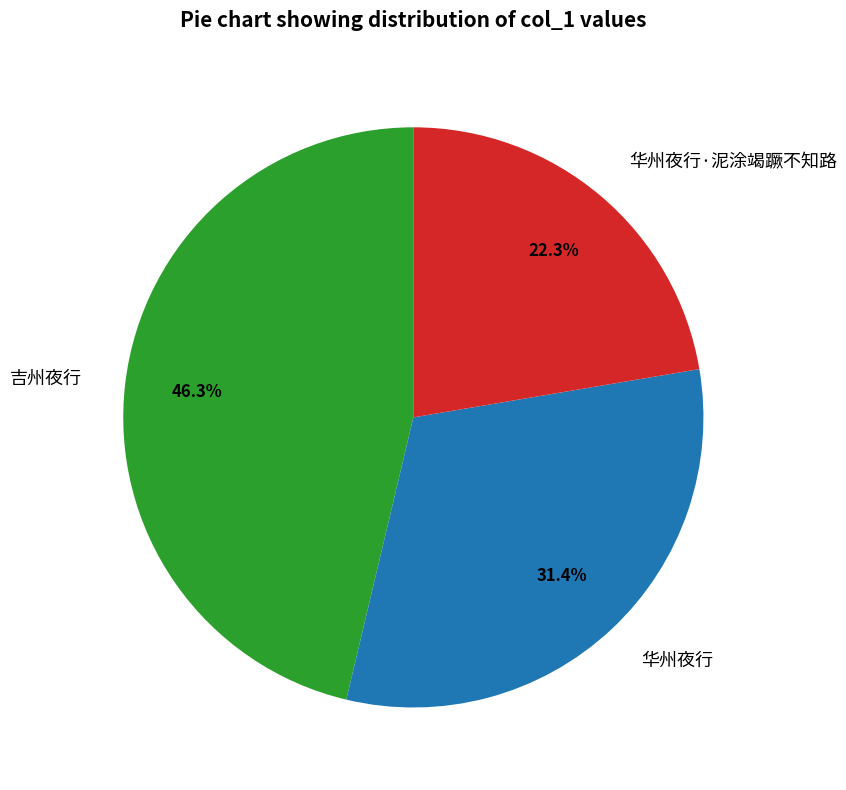

Which category has the smallest portion of the pie?

华州夜行·泥涂竭蹶不知路